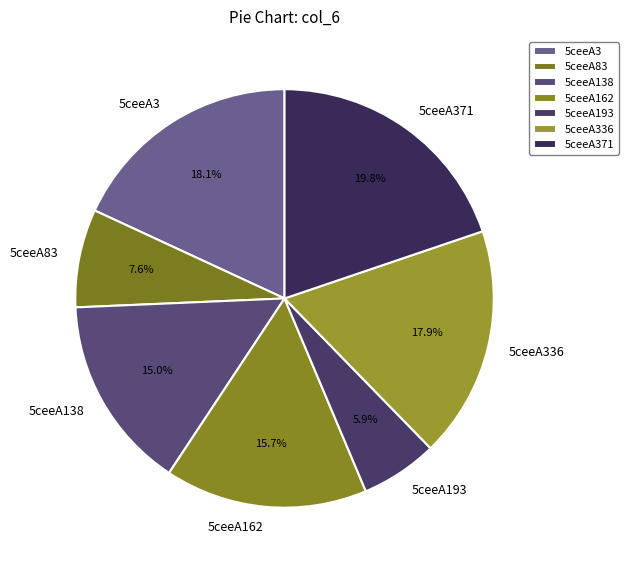

To the nearest percent, what percentage of the pie is 5ceeA162?

16%